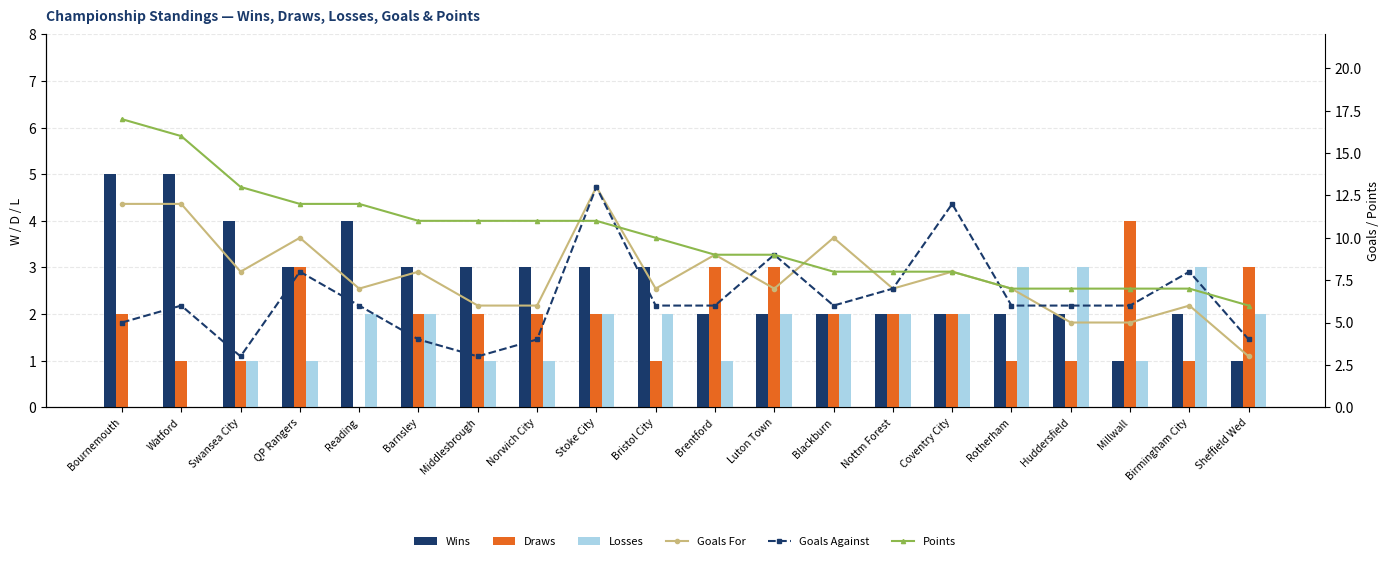

At Bristol City, list the series in order from largest to smallest.

Points, Goals For, Goals Against, Wins, Losses, Draws